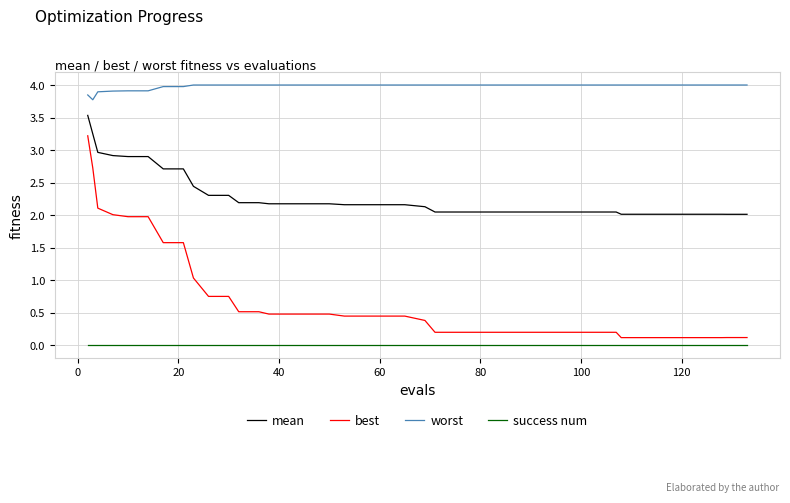

True or false: success num and worst cross at least once.

False